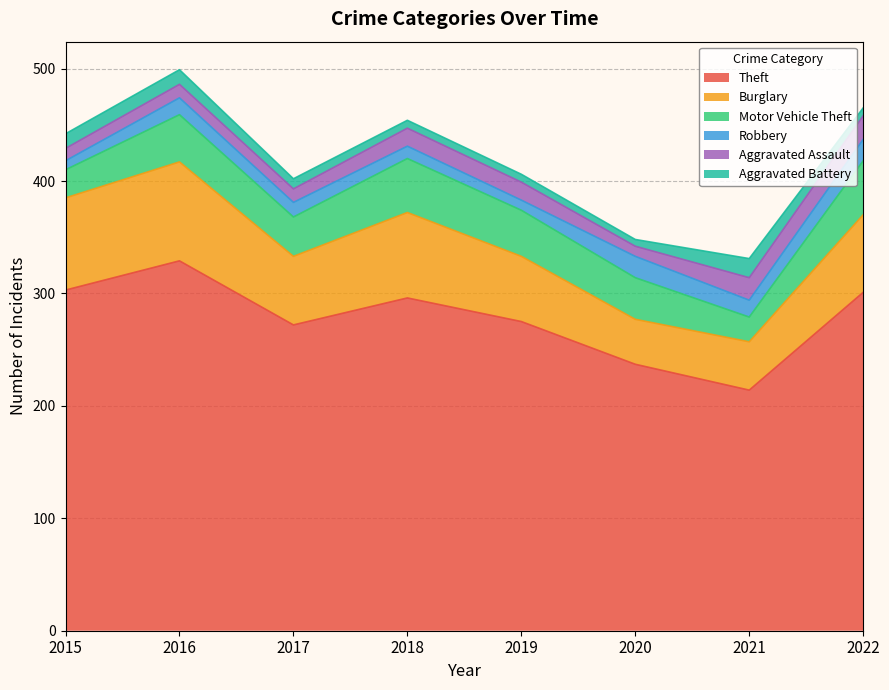

What is the average value of the Aggravated Assault series?

15